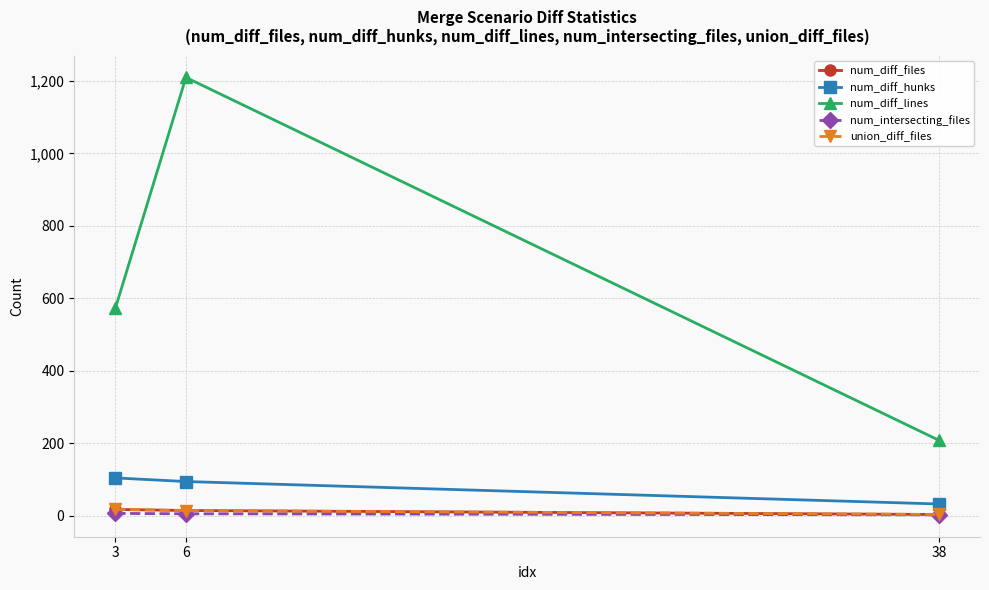

What is the value of the num_diff_hunks point at the 3rd from the left?

32